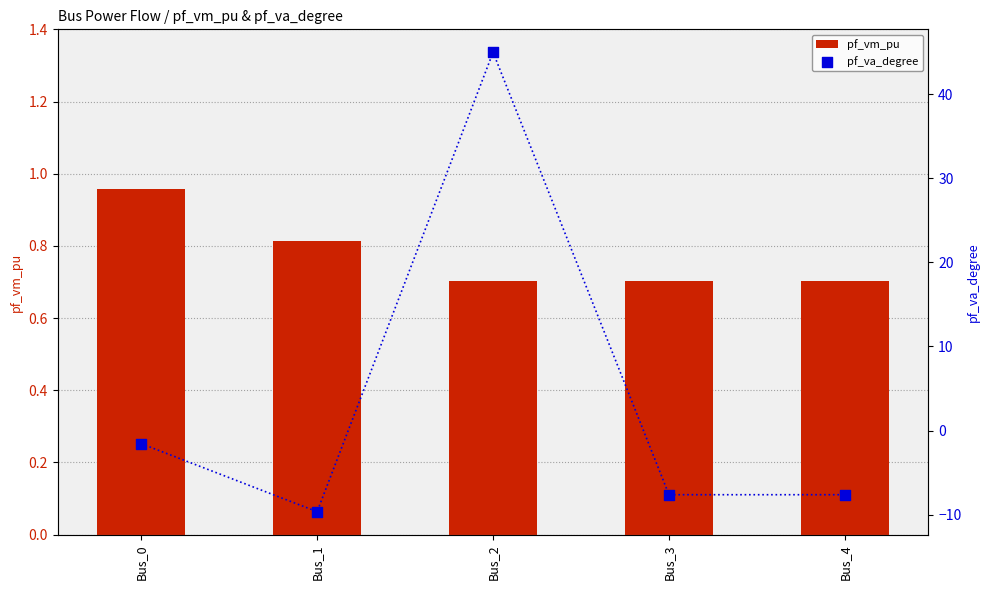

Which series contains the highest Y value?

pf_va_degree